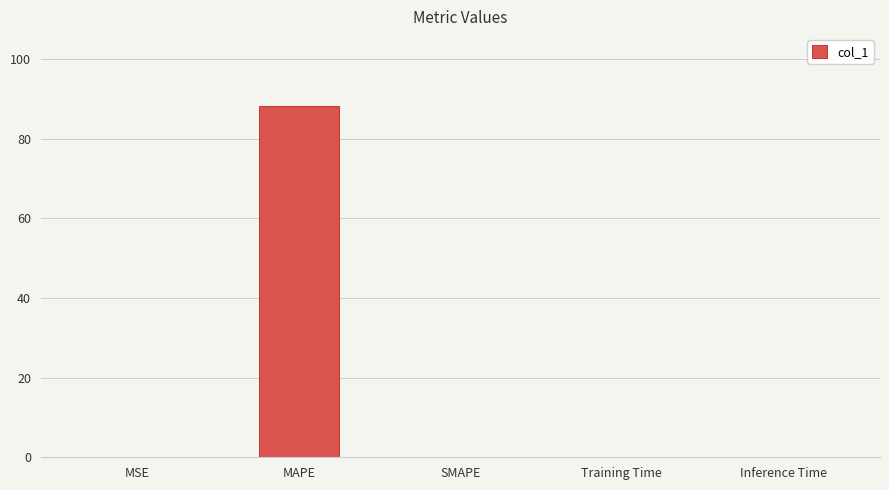

Is it true that the value at SMAPE is 0.0?

True